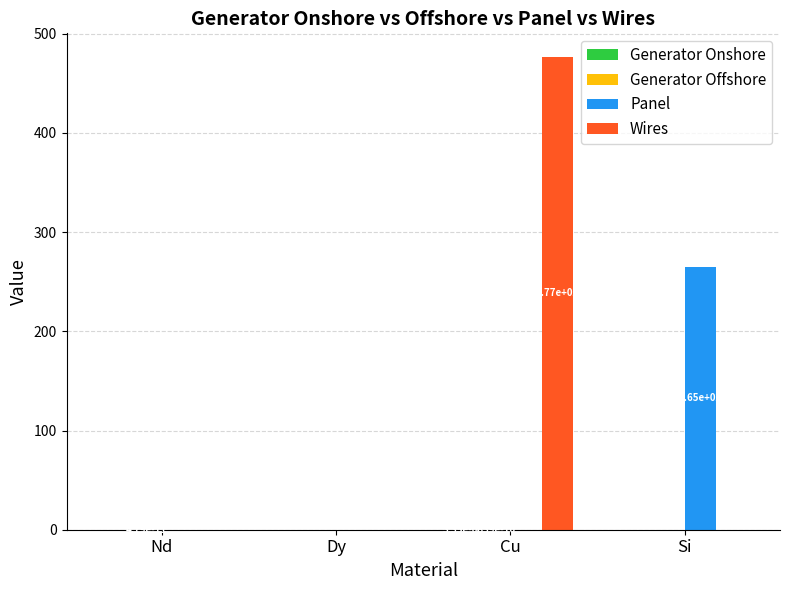

Between Dy and Cu, which series saw the biggest shift?

Wires